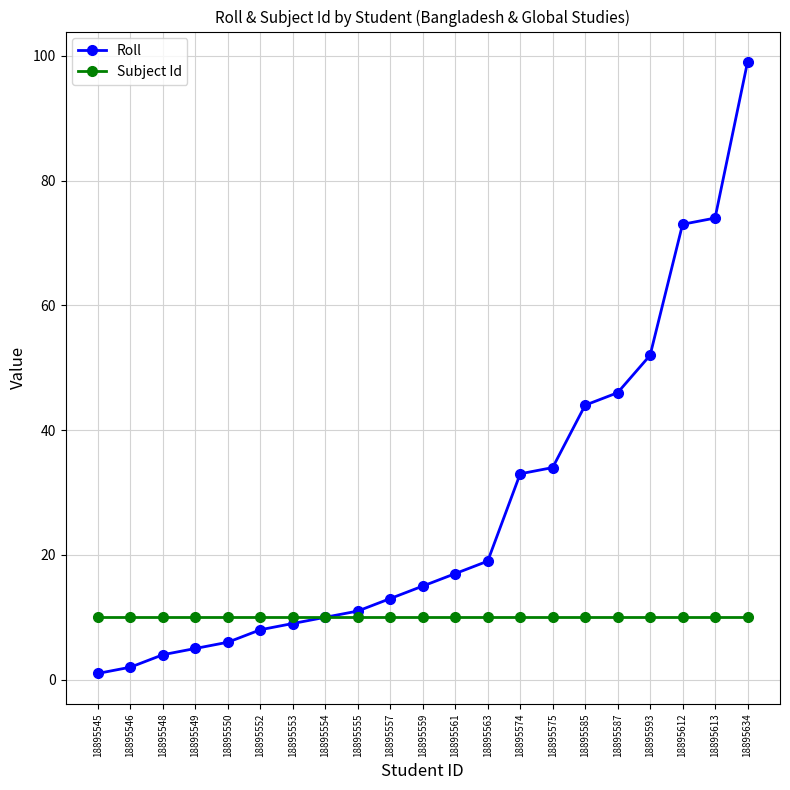

True or false: Roll has a value of 3 at 18895557.

False